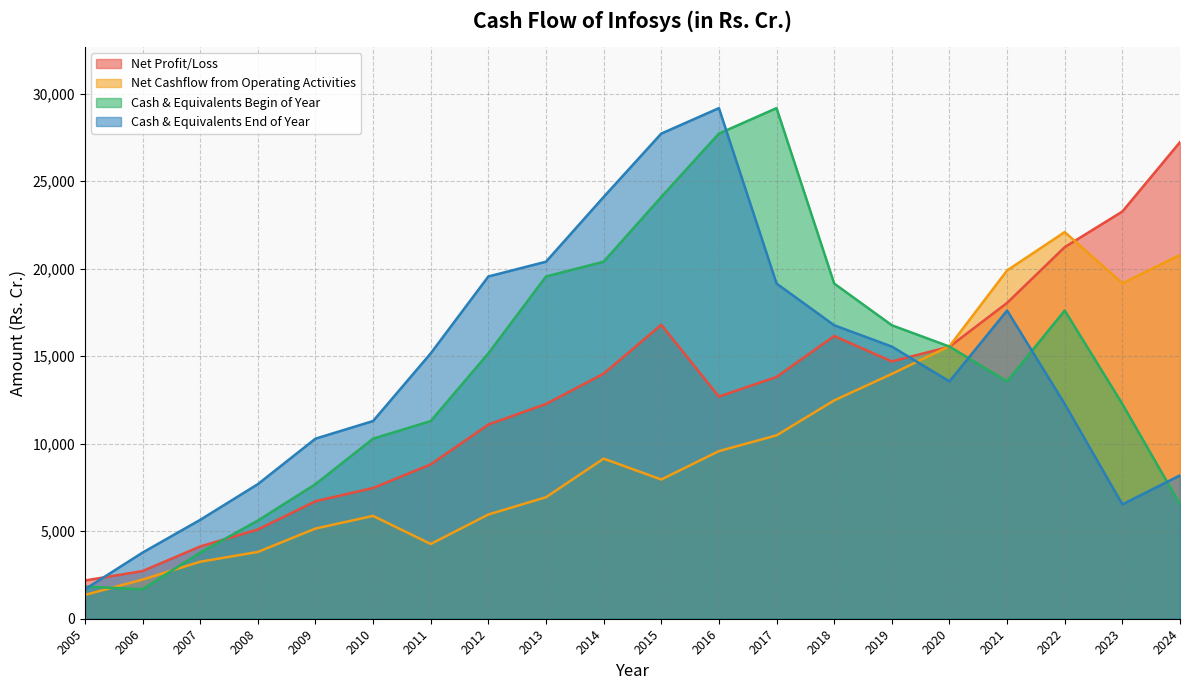

Which series has the largest range (max minus min)?

Cash & Equivalents Begin of Year